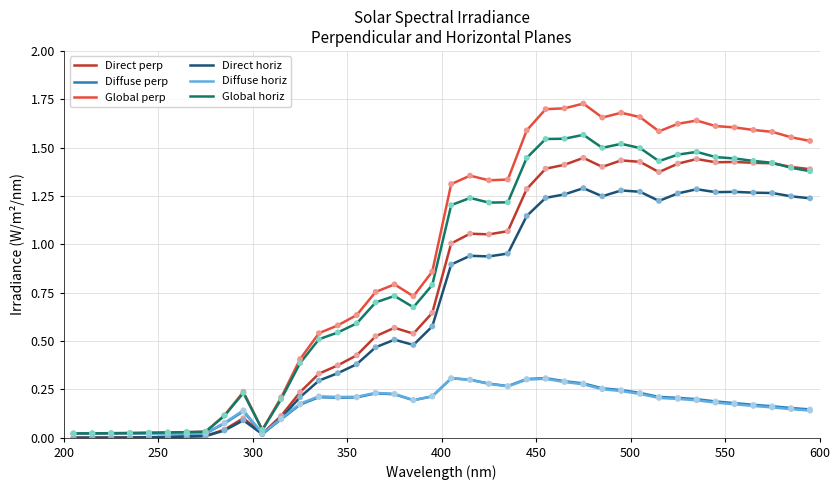

Which series has the largest total across all categories?

Global perp